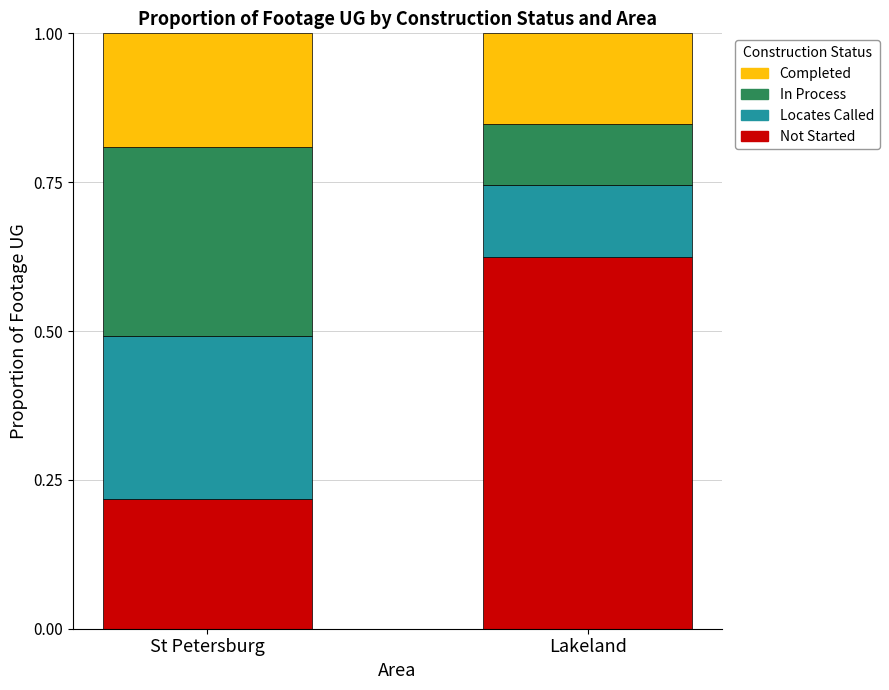

What is the total value across all series at Lakeland?

1.0